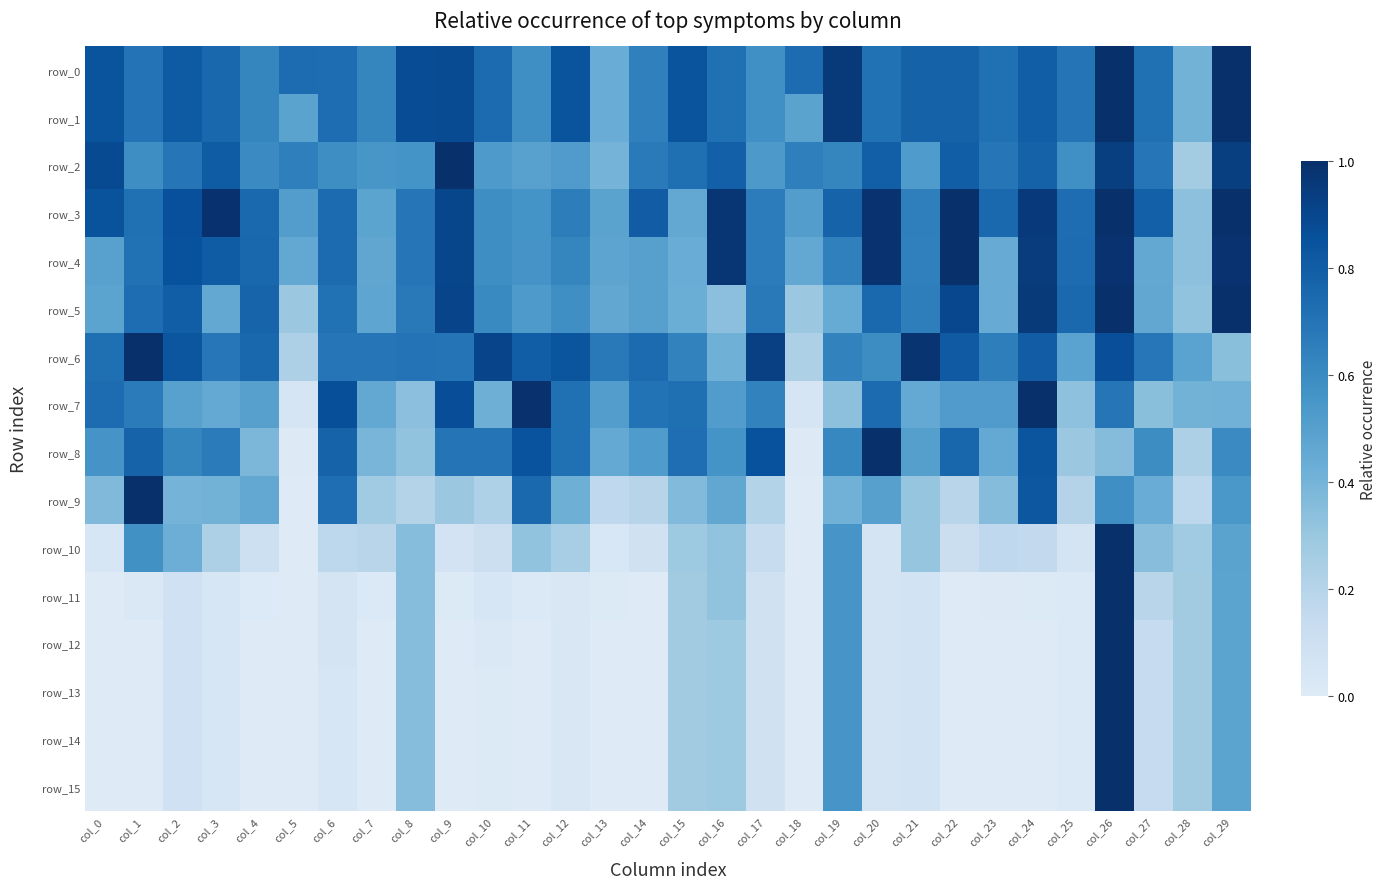

At which label does row_15 reach its peak?

col_26